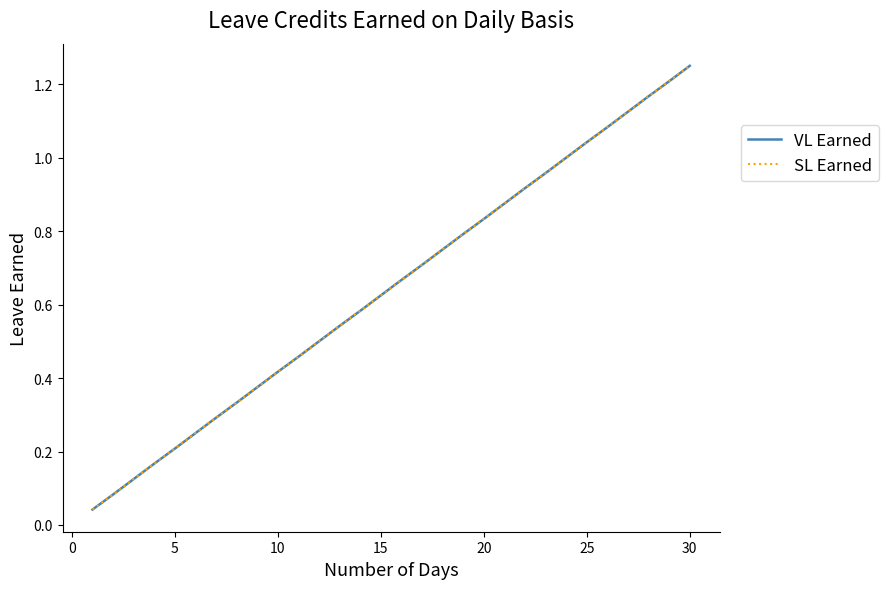

Does the chart display data point markers on the line(s)?

No